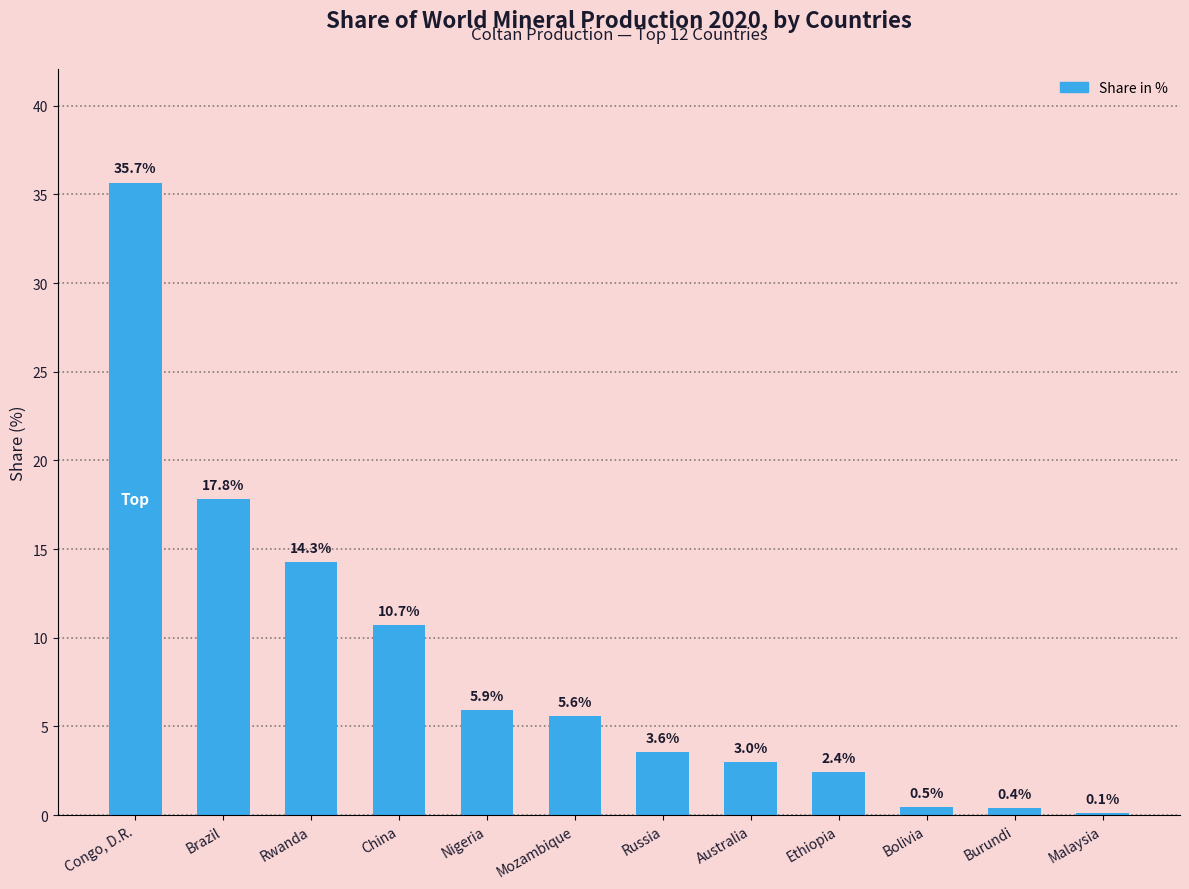

What is the sum of the values at Mozambique and Ethiopia?

8.0